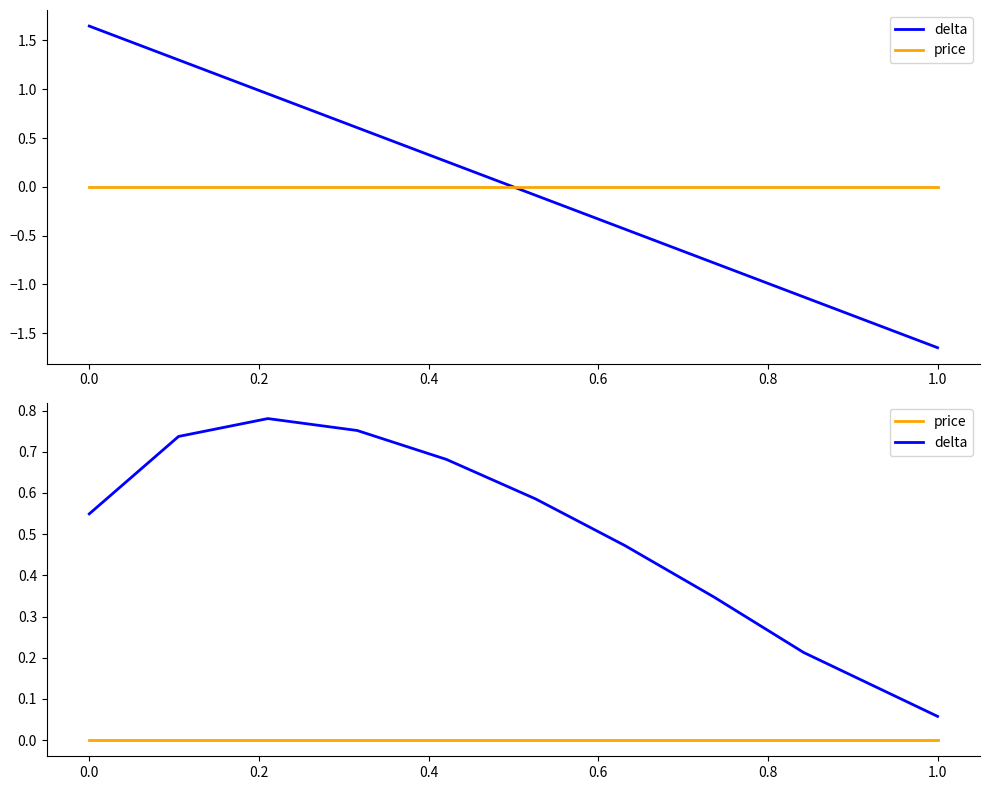

True or false: delta and price intersect in this chart.

False